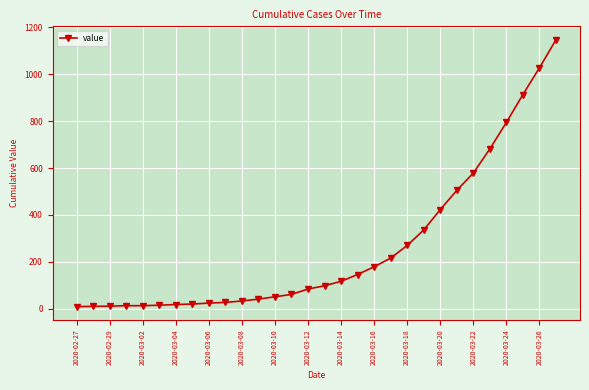

How many lines are shown in the chart?

1